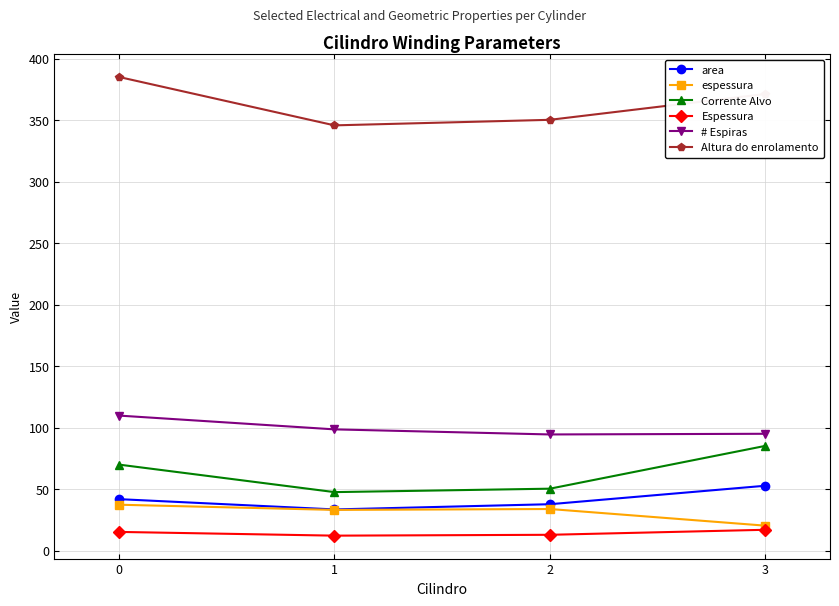

How many lines are shown in the chart?

6